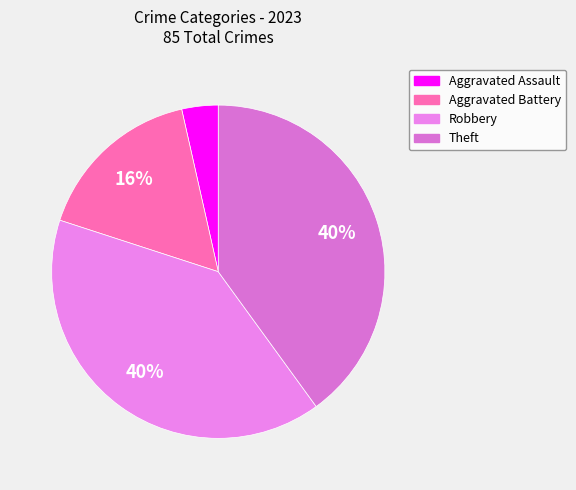

What percentage is the Aggravated Battery slice, to the nearest percent?

16%